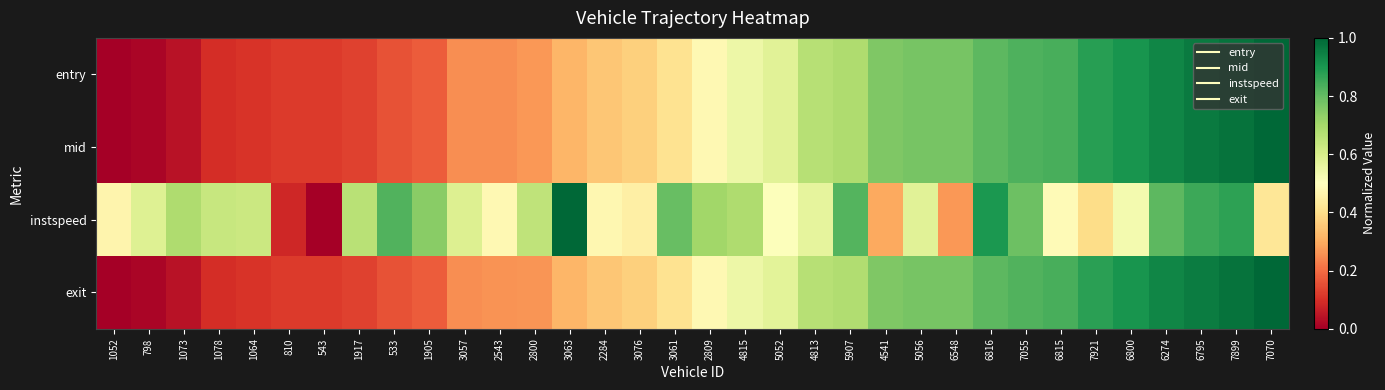

Reading left to right, transcribe all the data shown in this chart.

entry: 1052=0.0	798=0.0	1073=0.0	1078=0.1	1064=0.1	810=0.1	543=0.1	1917=0.1	533=0.2	1905=0.2	3057=0.3	2543=0.3	2800=0.3	3063=0.3	2284=0.4	3076=0.4	3061=0.4	2809=0.5	4815=0.5	5052=0.6	4813=0.7	5907=0.7	4541=0.8	5056=0.8	6548=0.8	6816=0.8	7055=0.8	6815=0.8	7921=0.9	6800=0.9	6274=0.9	6795=1.0	7899=1.0	7070=1.0
mid: 1052=0.0	798=0.0	1073=0.0	1078=0.1	1064=0.1	810=0.1	543=0.1	1917=0.1	533=0.2	1905=0.2	3057=0.3	2543=0.3	2800=0.3	3063=0.3	2284=0.4	3076=0.4	3061=0.4	2809=0.5	4815=0.5	5052=0.6	4813=0.7	5907=0.7	4541=0.8	5056=0.8	6548=0.8	6816=0.8	7055=0.8	6815=0.8	7921=0.9	6800=0.9	6274=0.9	6795=1.0	7899=1.0	7070=1.0
instspeed: 1052=0.5	798=0.6	1073=0.7	1078=0.6	1064=0.6	810=0.1	543=0.0	1917=0.7	533=0.8	1905=0.7	3057=0.6	2543=0.5	2800=0.7	3063=1.0	2284=0.5	3076=0.5	3061=0.8	2809=0.7	4815=0.7	5052=0.5	4813=0.6	5907=0.8	4541=0.3	5056=0.6	6548=0.3	6816=0.9	7055=0.8	6815=0.5	7921=0.4	6800=0.5	6274=0.8	6795=0.9	7899=0.9	7070=0.4
exit: 1052=0.0	798=0.0	1073=0.0	1078=0.1	1064=0.1	810=0.1	543=0.1	1917=0.1	533=0.2	1905=0.2	3057=0.3	2543=0.3	2800=0.3	3063=0.3	2284=0.4	3076=0.4	3061=0.4	2809=0.5	4815=0.5	5052=0.6	4813=0.7	5907=0.7	4541=0.8	5056=0.8	6548=0.8	6816=0.8	7055=0.8	6815=0.8	7921=0.9	6800=0.9	6274=0.9	6795=1.0	7899=1.0	7070=1.0